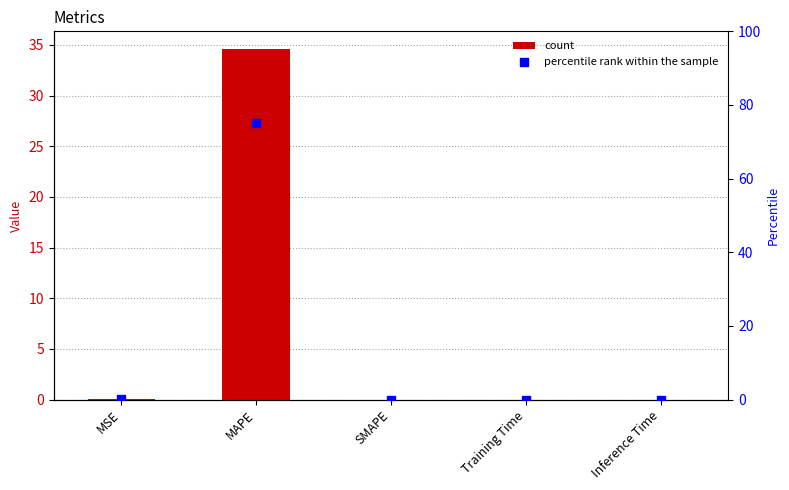

Which series has the largest Y range (max minus min)?

percentile rank